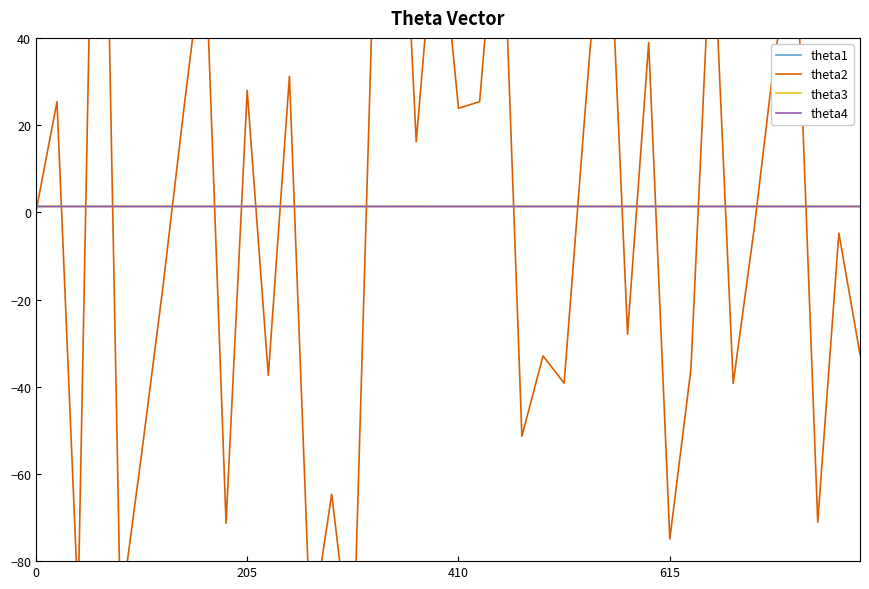

What is the label of the 24th point from the left?

23